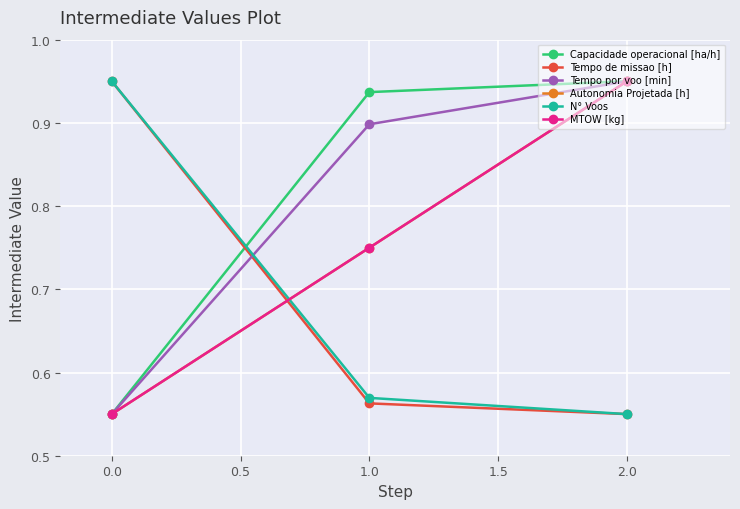

Is this an area chart (filled region under the line)?

No